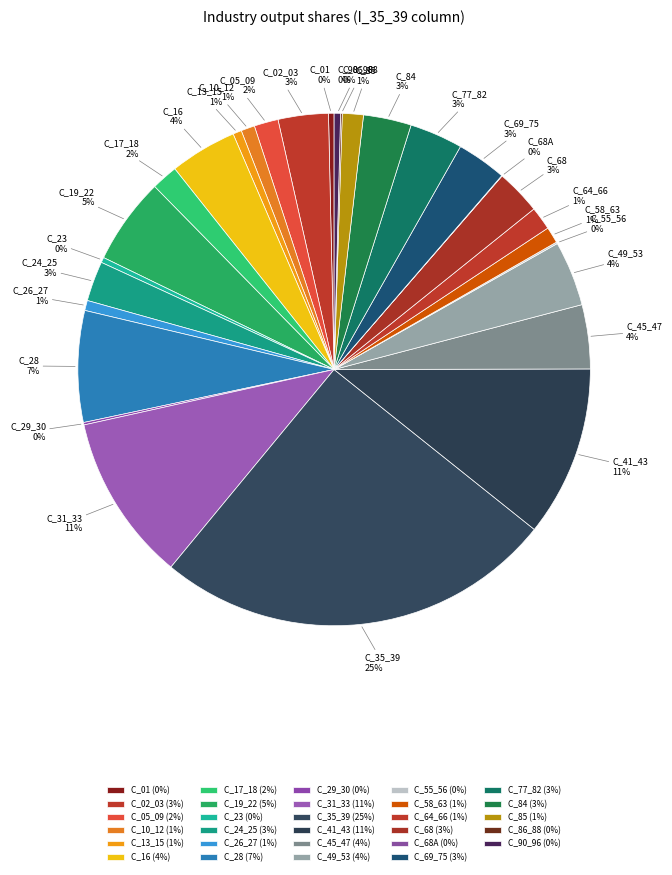

Which category has the biggest portion of the pie?

C_35_39